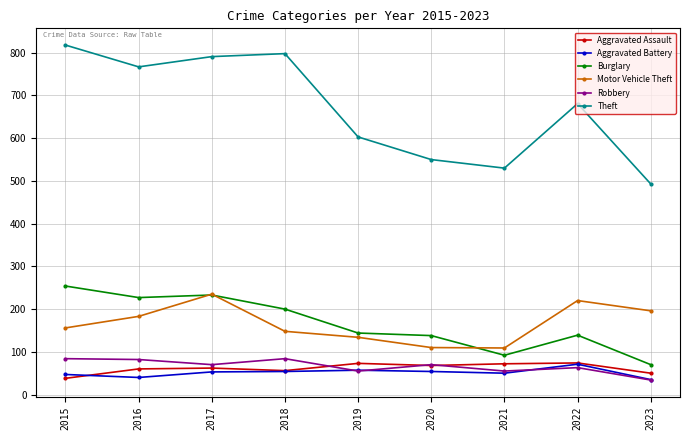

Between 2015 and 2020, which series saw the biggest shift?

Theft